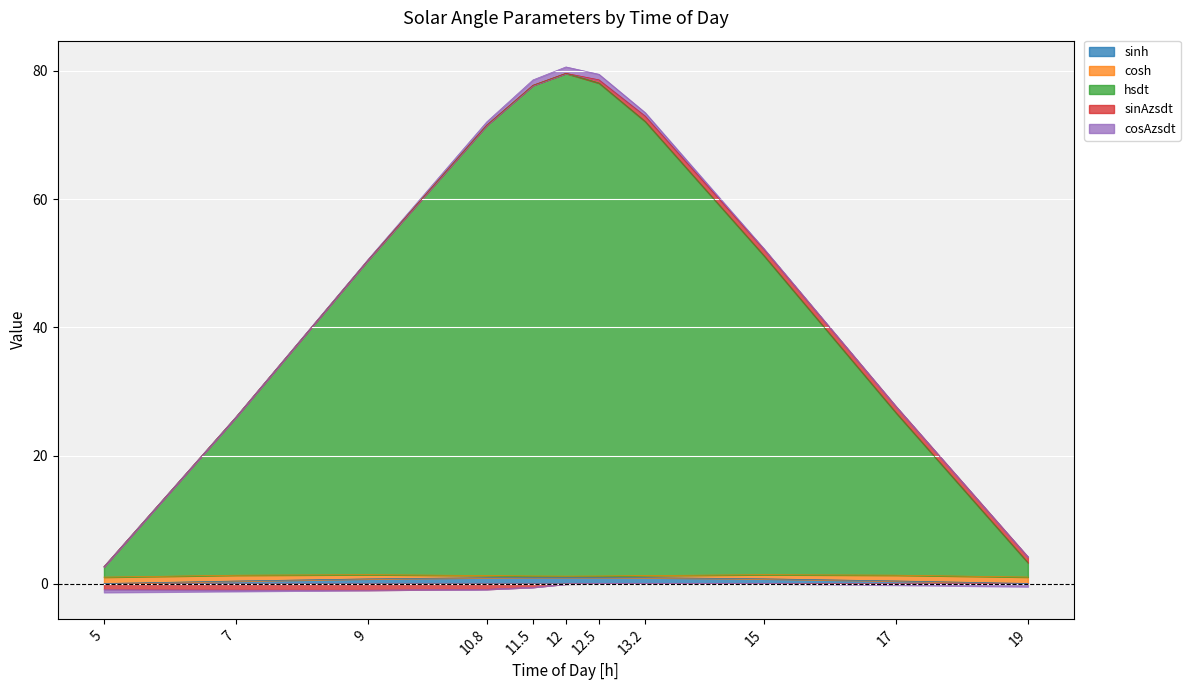

What position from the right is 7?

10